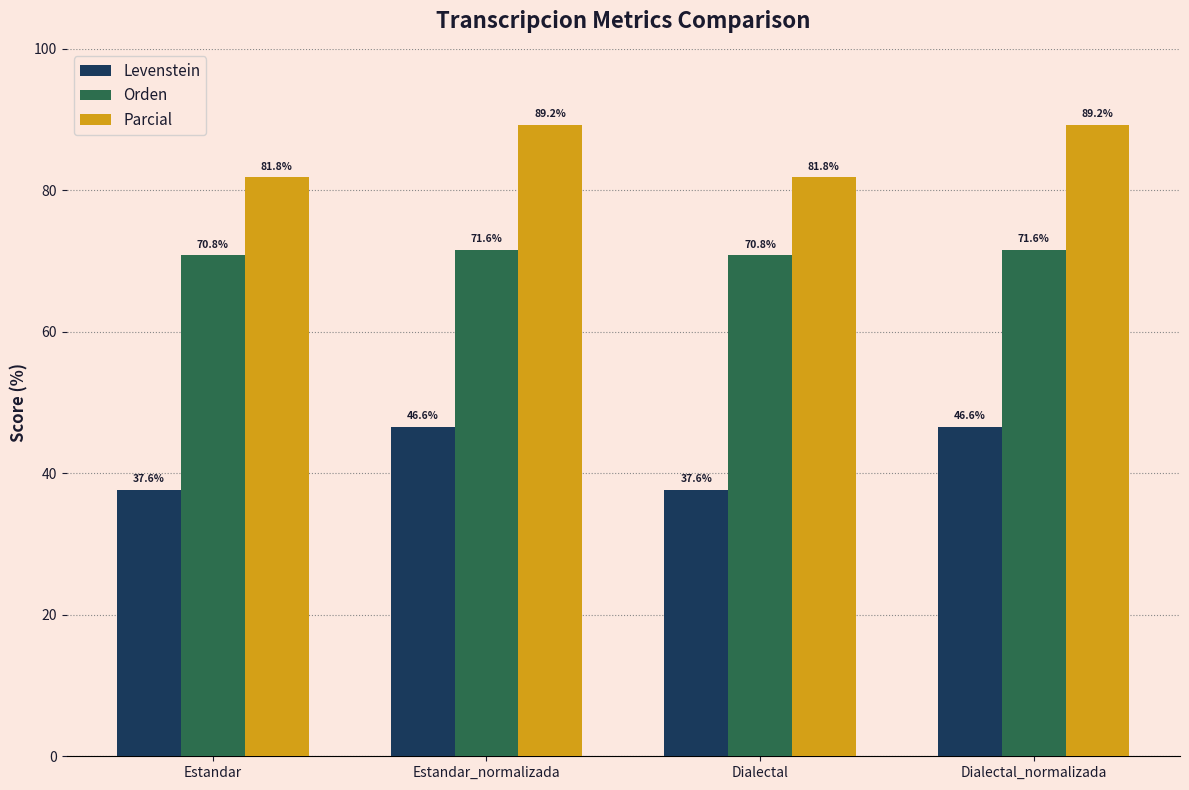

True or false: Orden has a value of 70.8 at Estandar.

True